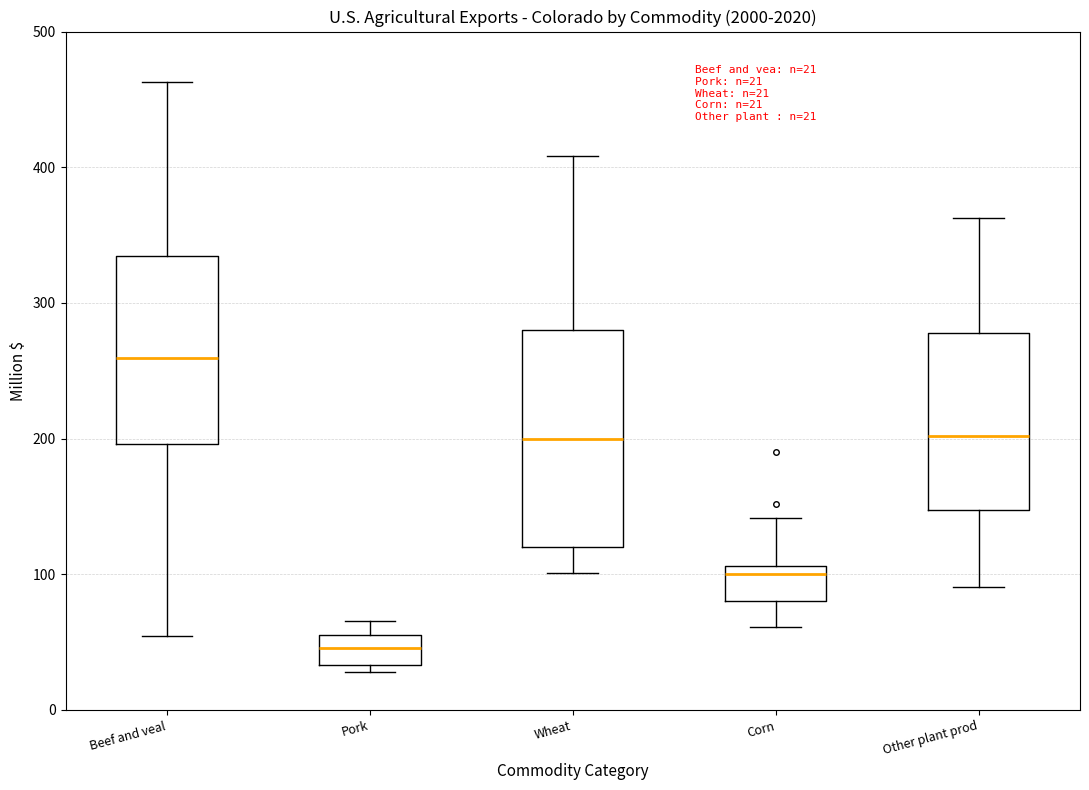

Which box has the lowest median line?

Pork